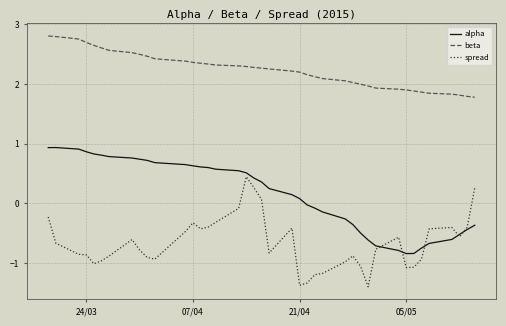

Rank the series by their maximum value, from lowest to highest.

spread, alpha, beta